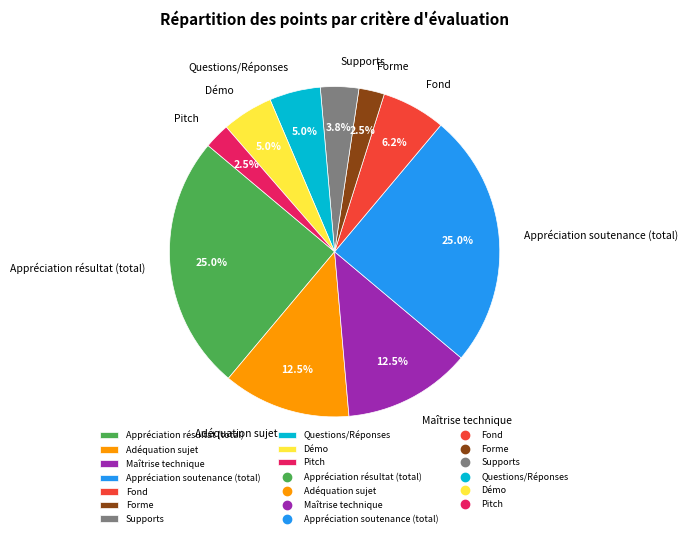

Combined, what portion of the pie is Pitch and Démo?

7.5%